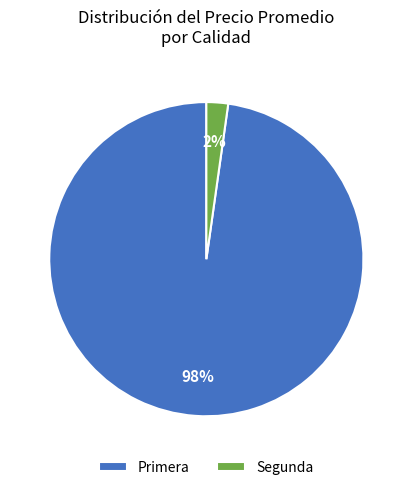

Count the number of slices in the pie.

2